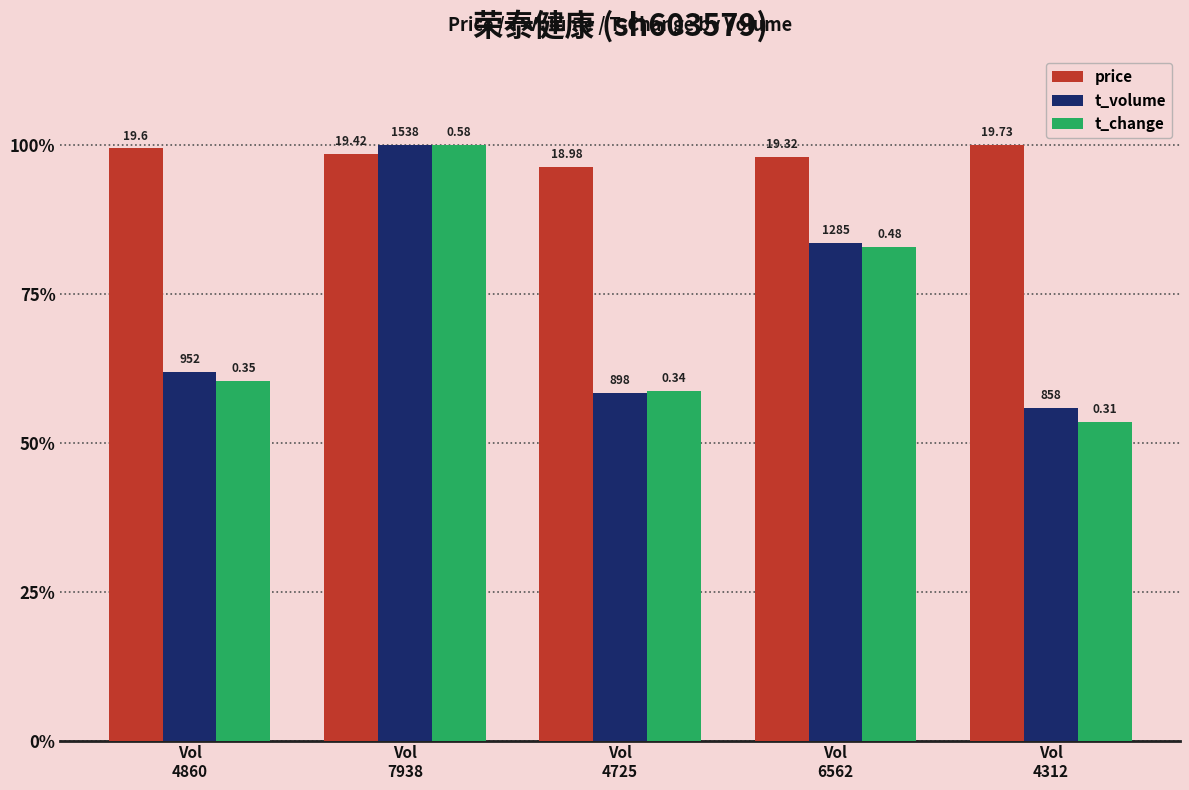

Does the chart contain stacked bars?

No